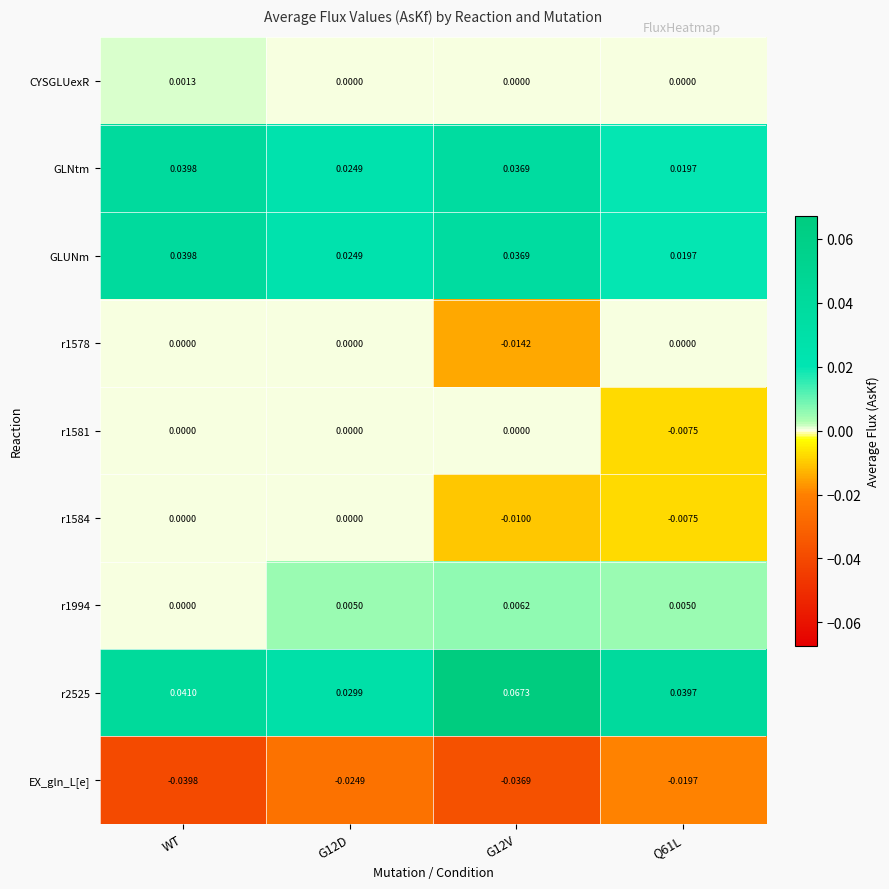

Where is r1994 nearest to the value 0?

WT